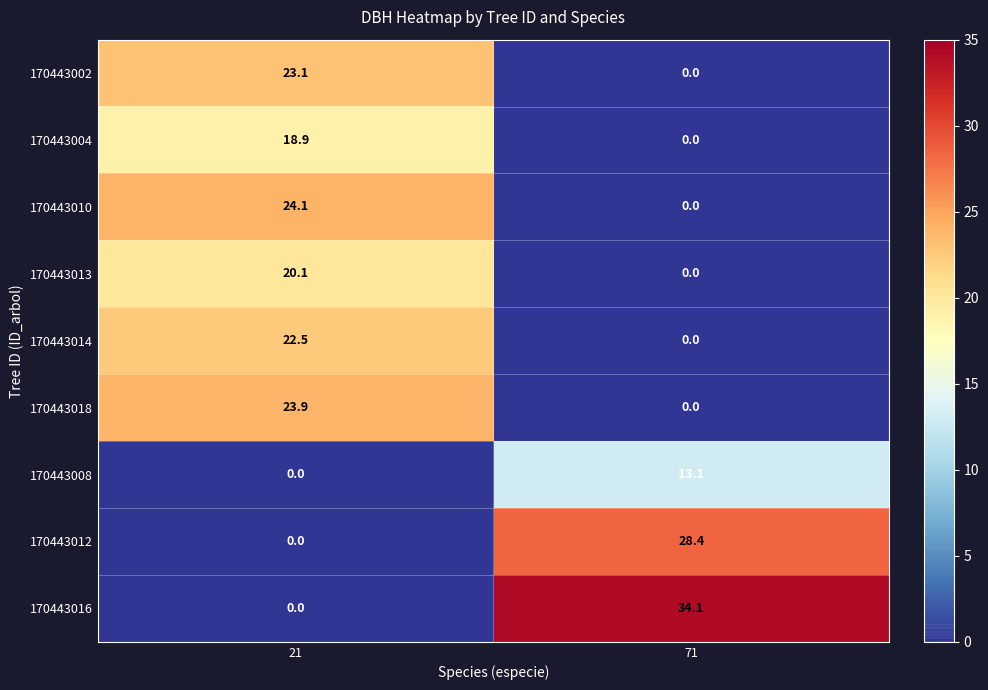

The 170443002 series shows 23.1 at 21. True or false?

True